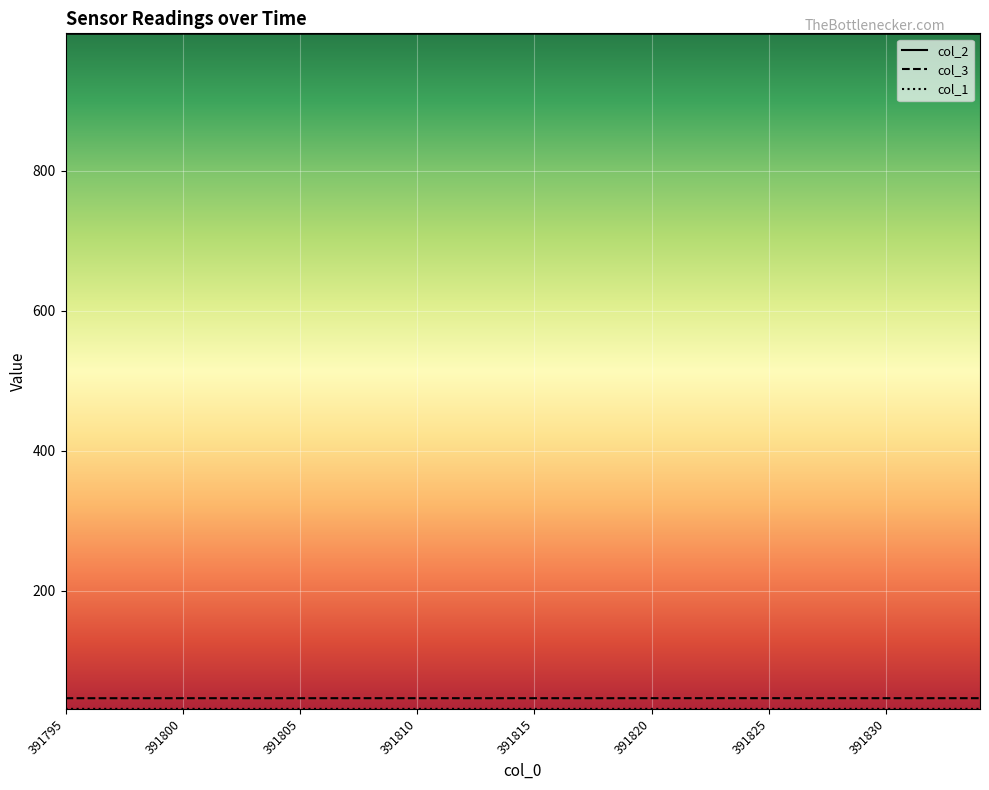

Which series has the largest total across all categories?

col_2